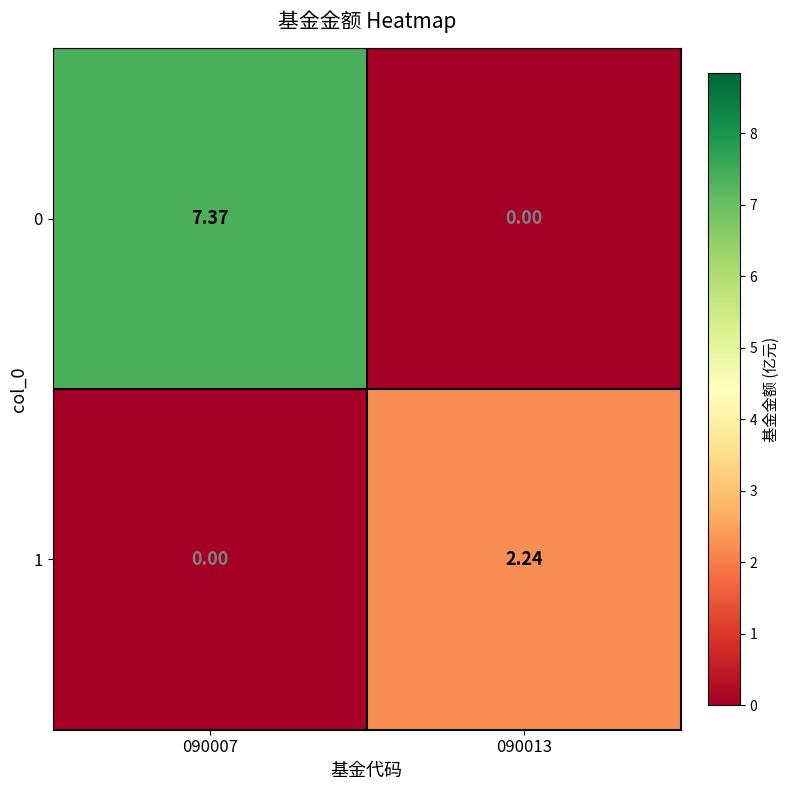

Is the value of 0 at 090007 greater than the value of 1 at 090007?

Yes